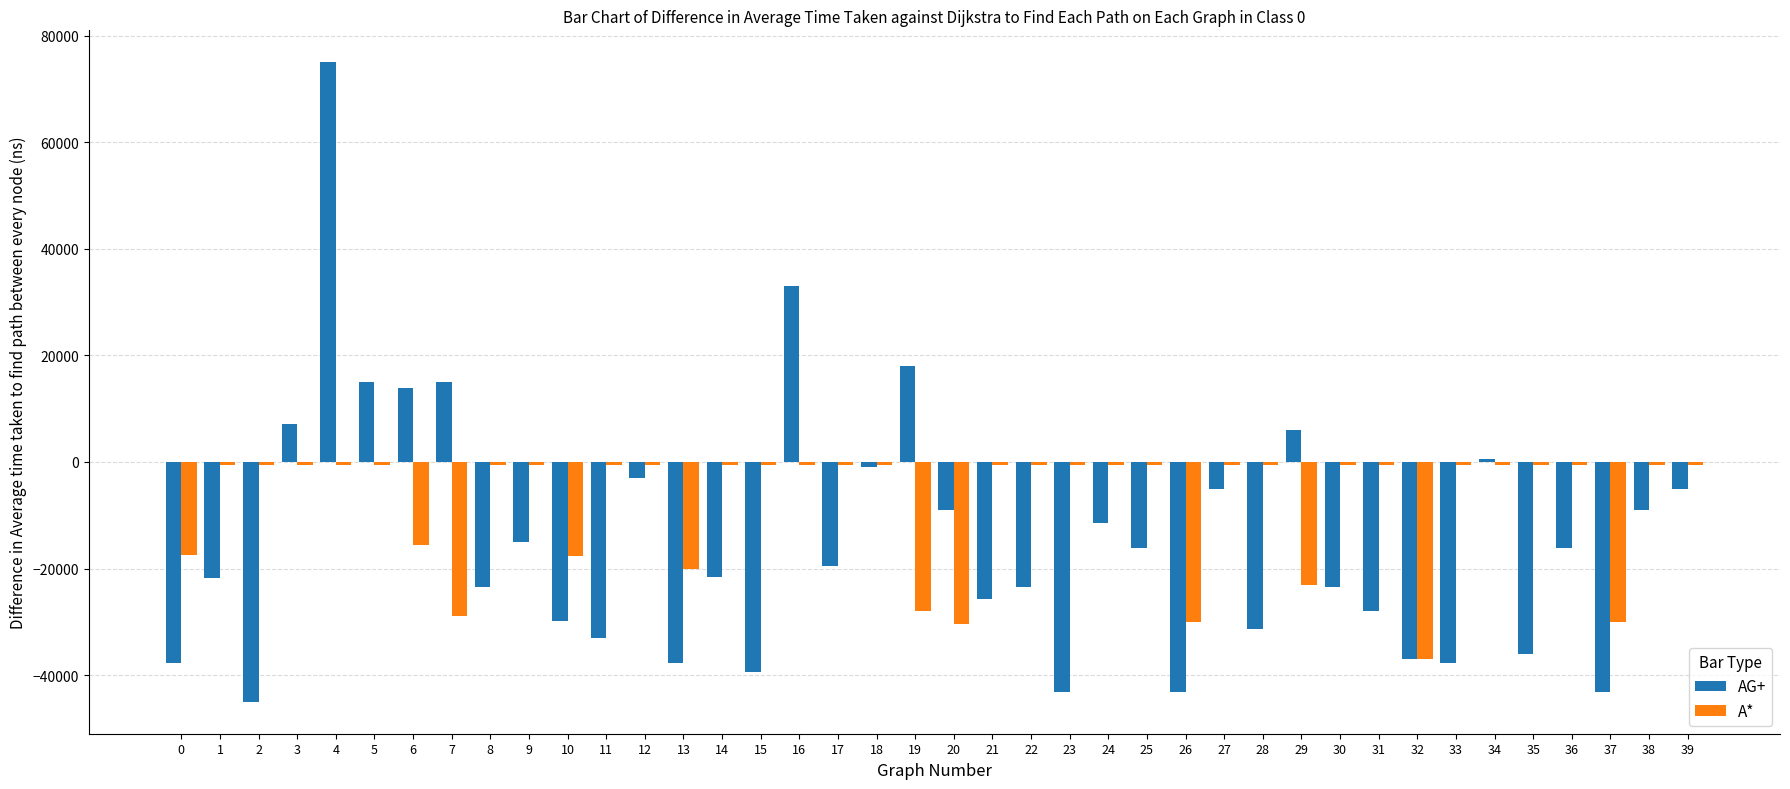

True or false: AG+ has a value of -23400 at 8.

True